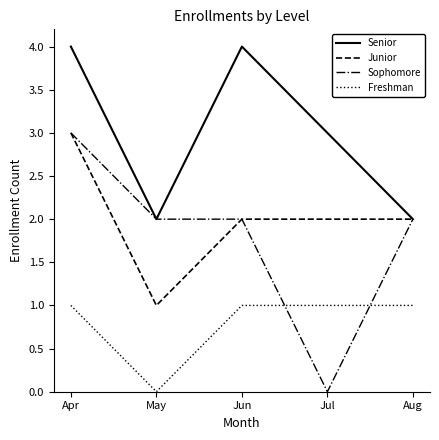

At which category does Senior reach its first local peak?

Jun